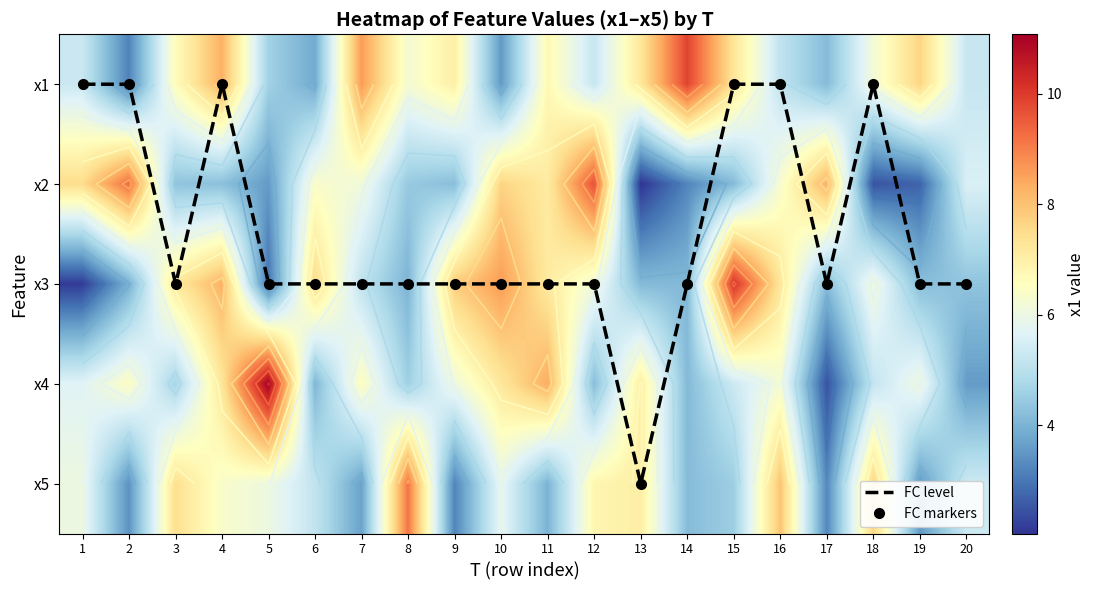

Where is x5 nearest to the value 6?

1